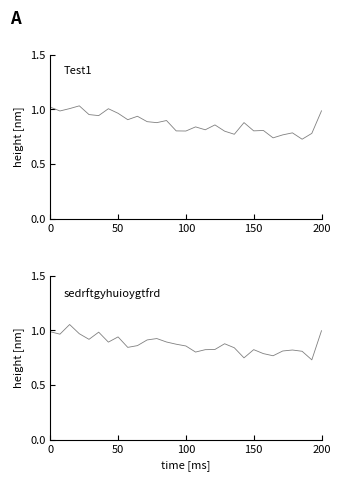

Which series has the largest total across all categories?

sedrftgyhuioygtfrd